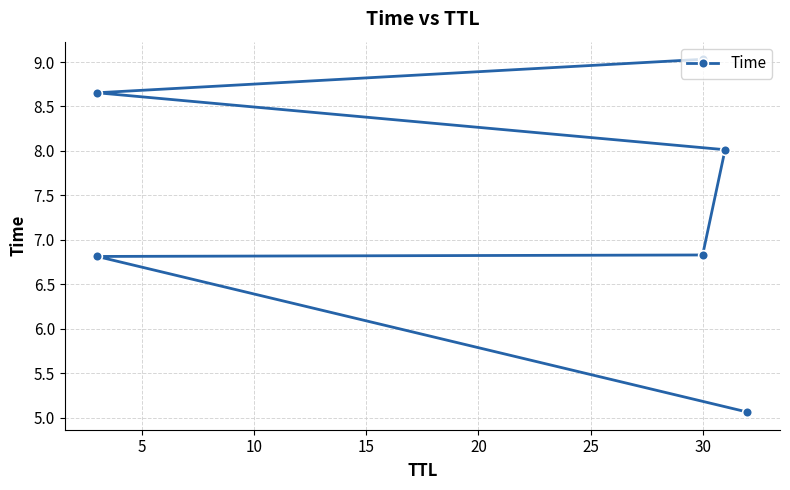

What is the ratio of the value at 15 to the value at 20?

0.9